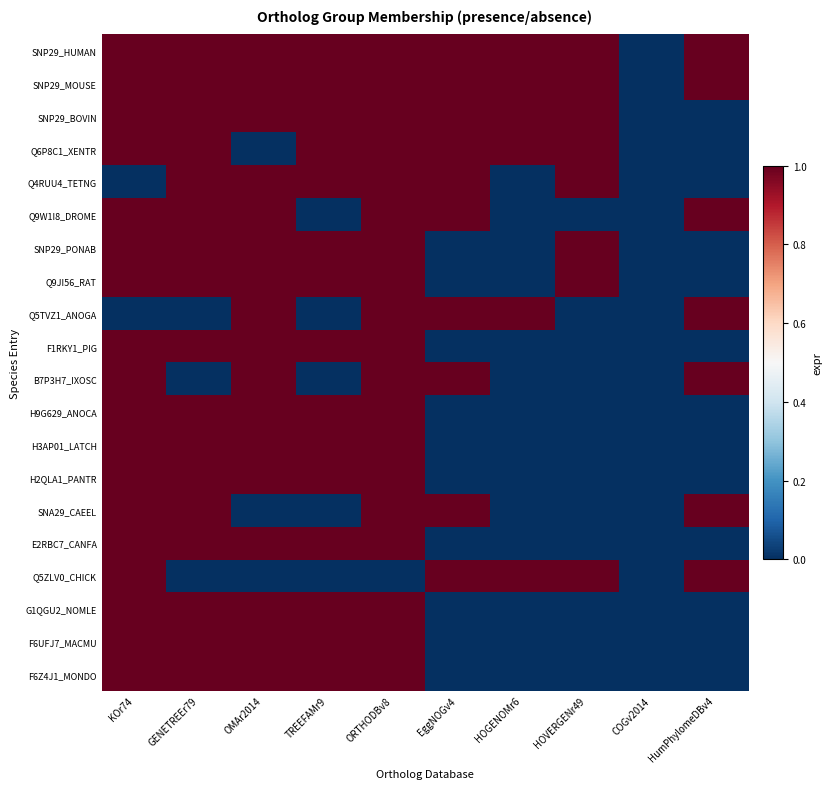

Reading left to right, what are all the values shown in this chart?

SNP29_HUMAN: KOr74=1	GENETREEr79=1	OMAr2014=1	TREEFAMr9=1	ORTHODBv8=1	EggNOGv4=1	HOGENOMr6=1	HOVERGENr49=1	COGv2014=0	HumPhylomeDBv4=1
SNP29_MOUSE: KOr74=1	GENETREEr79=1	OMAr2014=1	TREEFAMr9=1	ORTHODBv8=1	EggNOGv4=1	HOGENOMr6=1	HOVERGENr49=1	COGv2014=0	HumPhylomeDBv4=1
SNP29_BOVIN: KOr74=1	GENETREEr79=1	OMAr2014=1	TREEFAMr9=1	ORTHODBv8=1	EggNOGv4=1	HOGENOMr6=1	HOVERGENr49=1	COGv2014=0	HumPhylomeDBv4=0
Q6P8C1_XENTR: KOr74=1	GENETREEr79=1	OMAr2014=0	TREEFAMr9=1	ORTHODBv8=1	EggNOGv4=1	HOGENOMr6=1	HOVERGENr49=1	COGv2014=0	HumPhylomeDBv4=0
Q4RUU4_TETNG: KOr74=0	GENETREEr79=1	OMAr2014=1	TREEFAMr9=1	ORTHODBv8=1	EggNOGv4=1	HOGENOMr6=0	HOVERGENr49=1	COGv2014=0	HumPhylomeDBv4=0
Q9W1I8_DROME: KOr74=1	GENETREEr79=1	OMAr2014=1	TREEFAMr9=0	ORTHODBv8=1	EggNOGv4=1	HOGENOMr6=0	HOVERGENr49=0	COGv2014=0	HumPhylomeDBv4=1
SNP29_PONAB: KOr74=1	GENETREEr79=1	OMAr2014=1	TREEFAMr9=1	ORTHODBv8=1	EggNOGv4=0	HOGENOMr6=0	HOVERGENr49=1	COGv2014=0	HumPhylomeDBv4=0
Q9JI56_RAT: KOr74=1	GENETREEr79=1	OMAr2014=1	TREEFAMr9=1	ORTHODBv8=1	EggNOGv4=0	HOGENOMr6=0	HOVERGENr49=1	COGv2014=0	HumPhylomeDBv4=0
Q5TVZ1_ANOGA: KOr74=0	GENETREEr79=0	OMAr2014=1	TREEFAMr9=0	ORTHODBv8=1	EggNOGv4=1	HOGENOMr6=1	HOVERGENr49=0	COGv2014=0	HumPhylomeDBv4=1
F1RKY1_PIG: KOr74=1	GENETREEr79=1	OMAr2014=1	TREEFAMr9=1	ORTHODBv8=1	EggNOGv4=0	HOGENOMr6=0	HOVERGENr49=0	COGv2014=0	HumPhylomeDBv4=0
B7P3H7_IXOSC: KOr74=1	GENETREEr79=0	OMAr2014=1	TREEFAMr9=0	ORTHODBv8=1	EggNOGv4=1	HOGENOMr6=0	HOVERGENr49=0	COGv2014=0	HumPhylomeDBv4=1
H9G629_ANOCA: KOr74=1	GENETREEr79=1	OMAr2014=1	TREEFAMr9=1	ORTHODBv8=1	EggNOGv4=0	HOGENOMr6=0	HOVERGENr49=0	COGv2014=0	HumPhylomeDBv4=0
H3AP01_LATCH: KOr74=1	GENETREEr79=1	OMAr2014=1	TREEFAMr9=1	ORTHODBv8=1	EggNOGv4=0	HOGENOMr6=0	HOVERGENr49=0	COGv2014=0	HumPhylomeDBv4=0
H2QLA1_PANTR: KOr74=1	GENETREEr79=1	OMAr2014=1	TREEFAMr9=1	ORTHODBv8=1	EggNOGv4=0	HOGENOMr6=0	HOVERGENr49=0	COGv2014=0	HumPhylomeDBv4=0
SNA29_CAEEL: KOr74=1	GENETREEr79=1	OMAr2014=0	TREEFAMr9=0	ORTHODBv8=1	EggNOGv4=1	HOGENOMr6=0	HOVERGENr49=0	COGv2014=0	HumPhylomeDBv4=1
E2RBC7_CANFA: KOr74=1	GENETREEr79=1	OMAr2014=1	TREEFAMr9=1	ORTHODBv8=1	EggNOGv4=0	HOGENOMr6=0	HOVERGENr49=0	COGv2014=0	HumPhylomeDBv4=0
Q5ZLV0_CHICK: KOr74=1	GENETREEr79=0	OMAr2014=0	TREEFAMr9=0	ORTHODBv8=0	EggNOGv4=1	HOGENOMr6=1	HOVERGENr49=1	COGv2014=0	HumPhylomeDBv4=1
G1QGU2_NOMLE: KOr74=1	GENETREEr79=1	OMAr2014=1	TREEFAMr9=1	ORTHODBv8=1	EggNOGv4=0	HOGENOMr6=0	HOVERGENr49=0	COGv2014=0	HumPhylomeDBv4=0
F6UFJ7_MACMU: KOr74=1	GENETREEr79=1	OMAr2014=1	TREEFAMr9=1	ORTHODBv8=1	EggNOGv4=0	HOGENOMr6=0	HOVERGENr49=0	COGv2014=0	HumPhylomeDBv4=0
F6Z4J1_MONDO: KOr74=1	GENETREEr79=1	OMAr2014=1	TREEFAMr9=1	ORTHODBv8=1	EggNOGv4=0	HOGENOMr6=0	HOVERGENr49=0	COGv2014=0	HumPhylomeDBv4=0